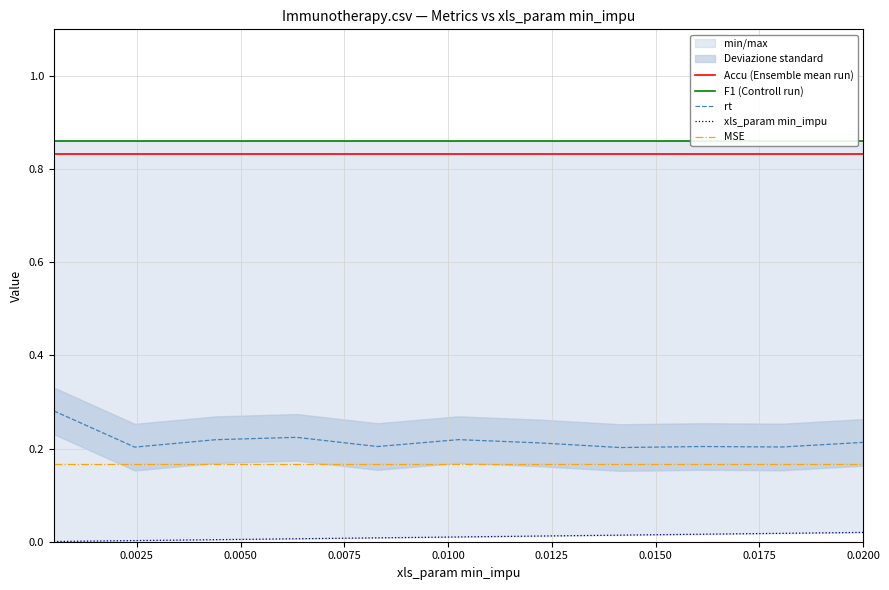

Between 0.0200 and 10, which series saw the biggest shift?

rt